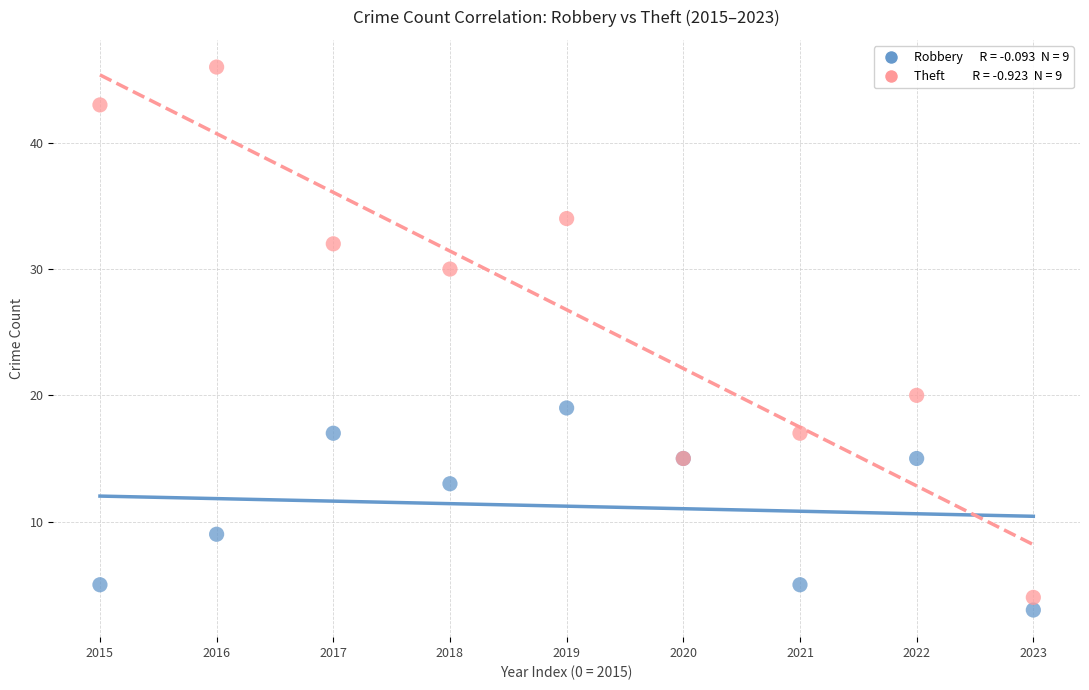

Across all series, what Y value is closest to 24?

20